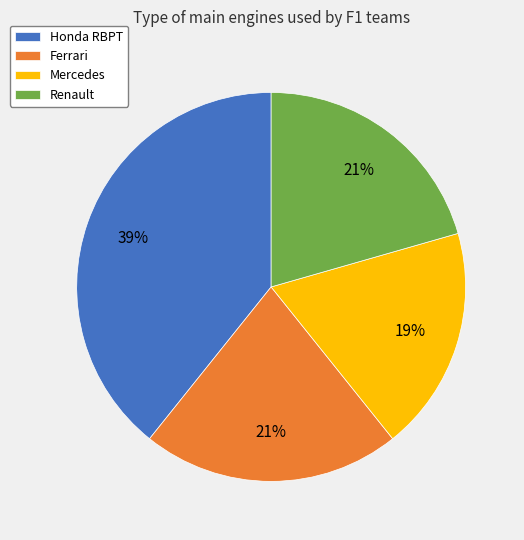

What is the largest slice in the pie chart?

Honda RBPT